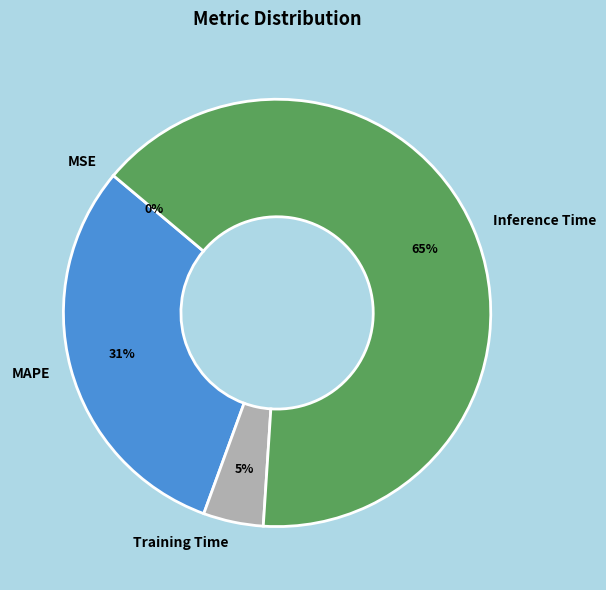

Is the sum of MAPE and Inference Time greater than half?

Yes